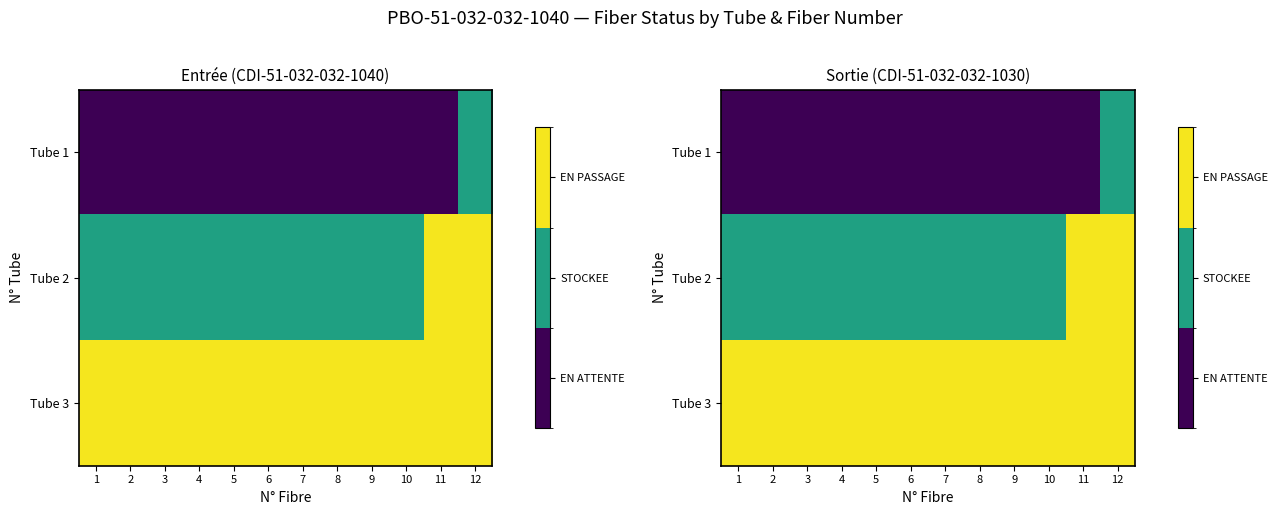

Rank the series by their average value, from lowest to highest.

Tube 1, Tube 2, Tube 3